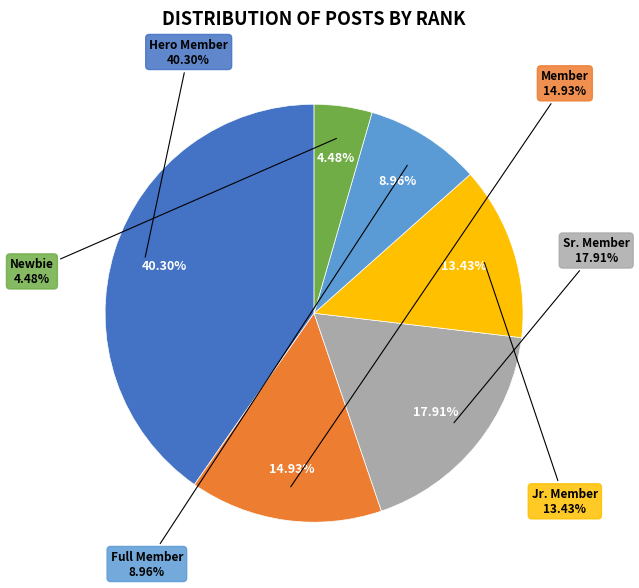

Rank the categories by value from lowest to highest.

Newbie, Full Member, Jr. Member, Member, Sr. Member, Hero Member